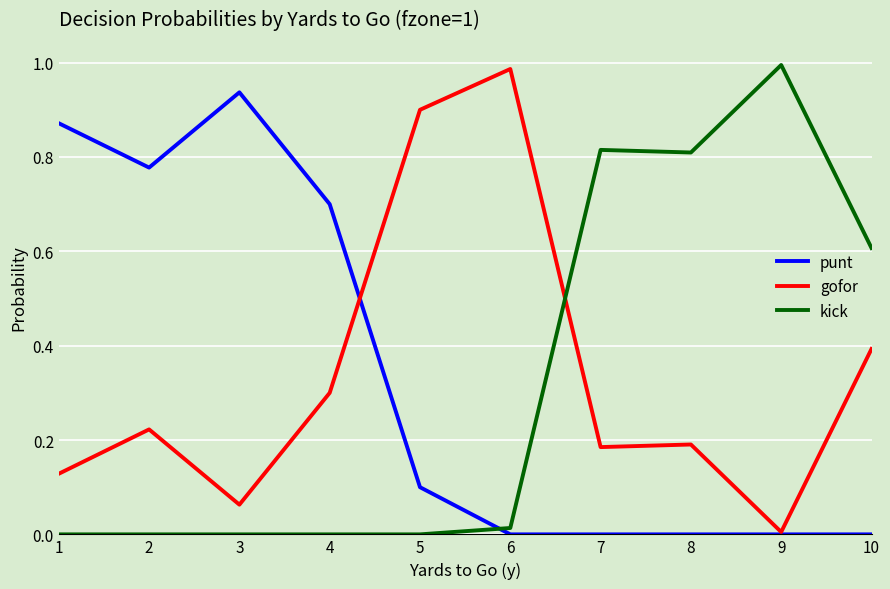

Which series changed the most between 4 and 10?

punt